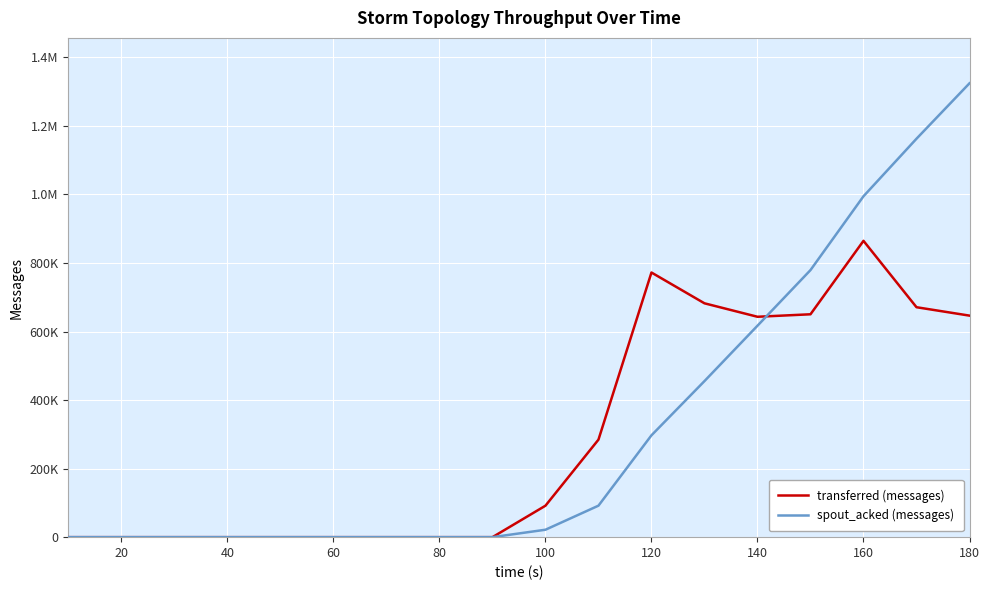

Does the chart display data point markers on the line(s)?

No